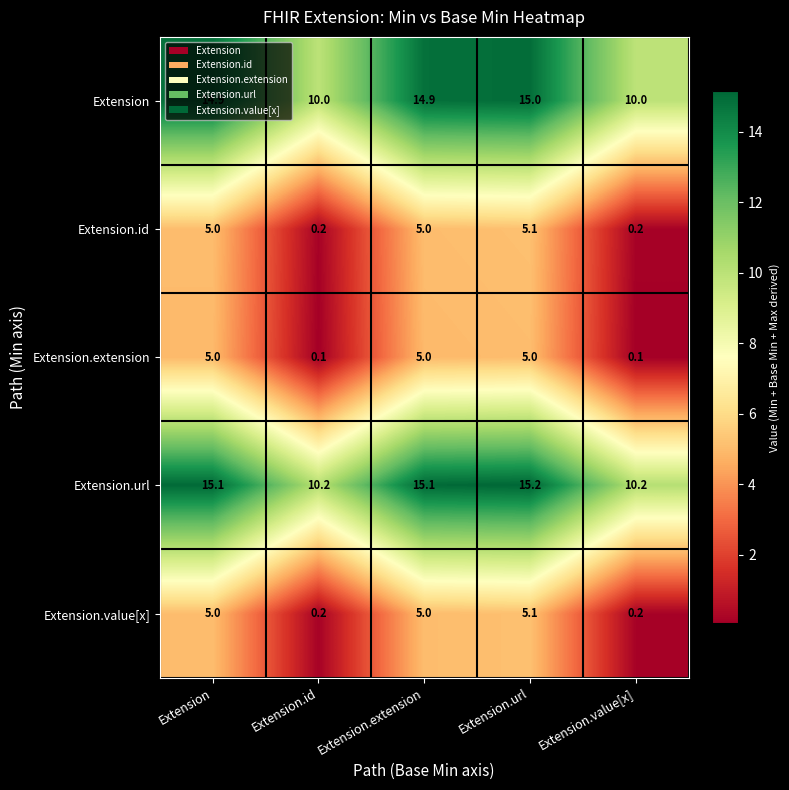

What is the sum of all Extension.extension values?

15.2